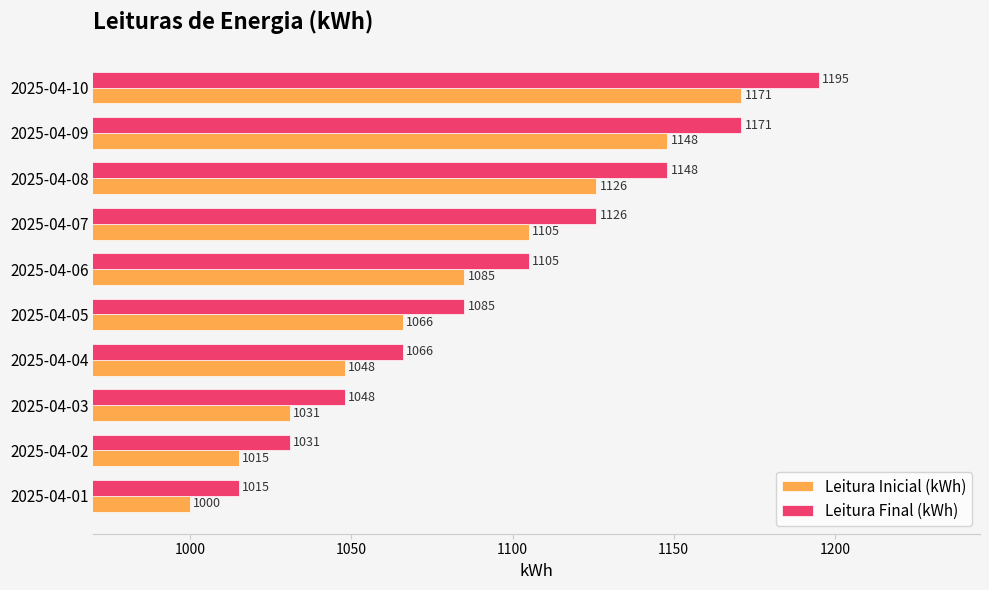

What is the sum of all Leitura Inicial (kWh) values?

10795